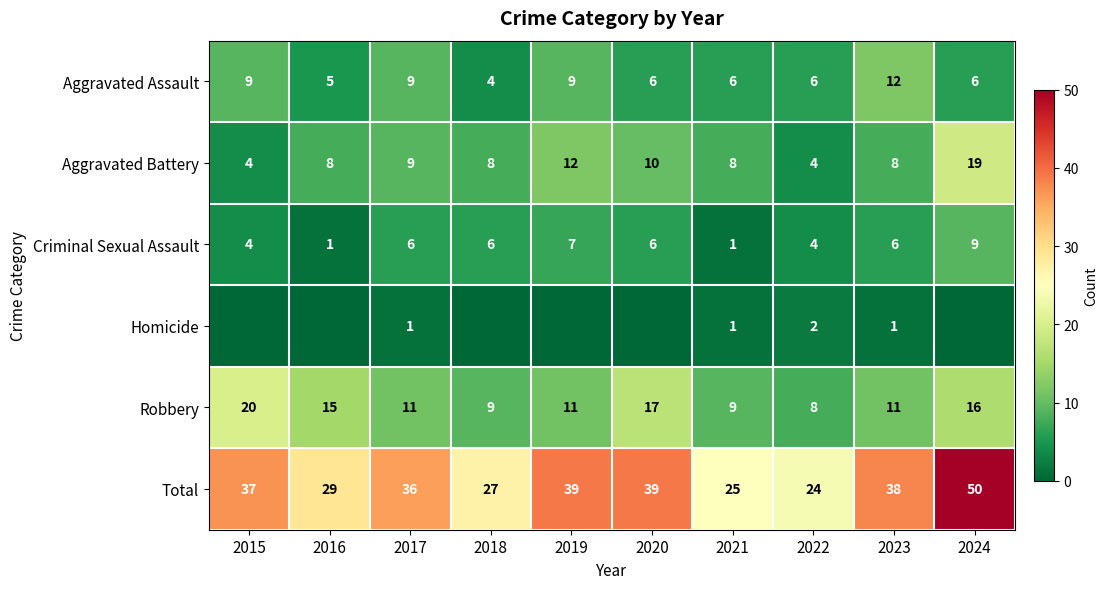

What is the difference between the maximum and minimum values in the Aggravated Battery series?

15